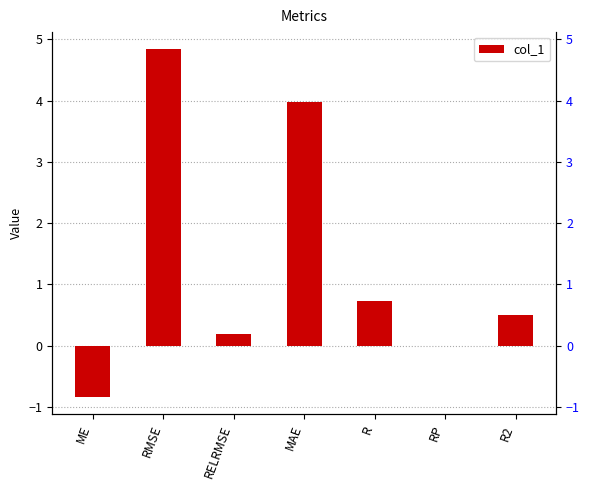

What is the change in value from R to R2?

-0.2